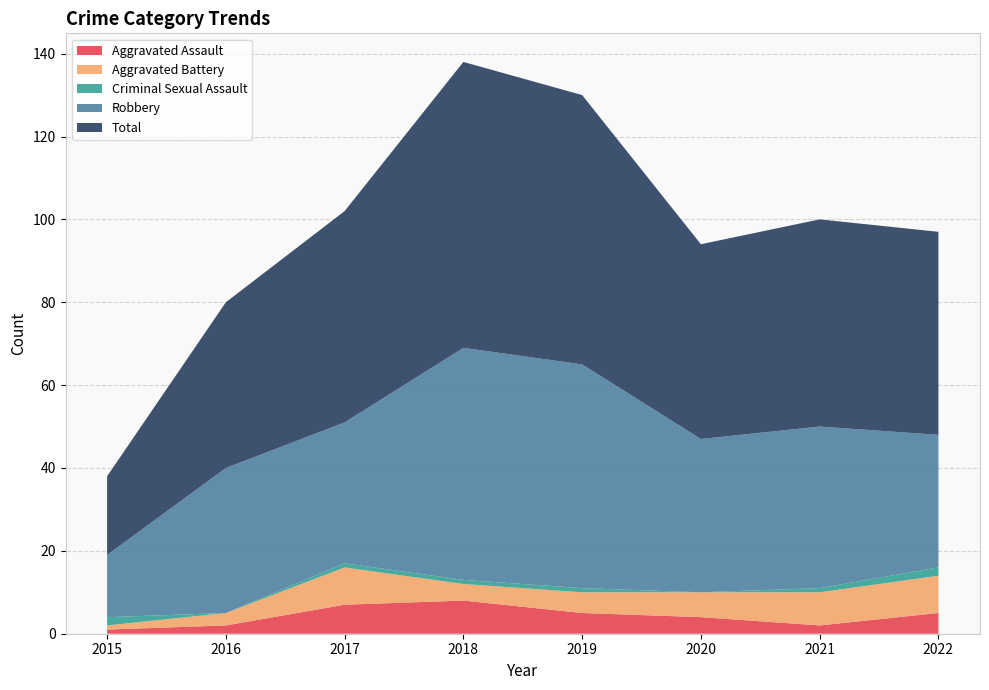

Reading left to right, transcribe all the data shown in this chart.

Aggravated Assault: 1	2	7	8	5	4	2	5
Aggravated Battery: 1	3	9	4	5	6	8	9
Criminal Sexual Assault: 2	0	1	1	1	0	1	2
Robbery: 15	35	34	56	54	37	39	32
Total: 19	40	51	69	65	47	50	49